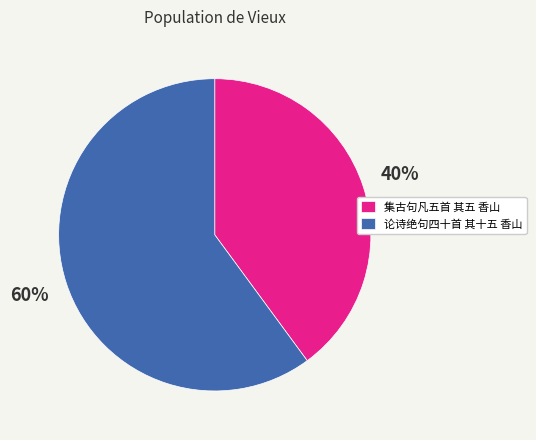

To the nearest percent, what is the difference between the largest and smallest slice percentages?

20%